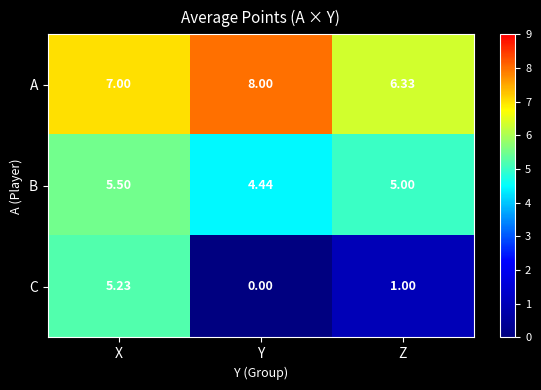

Between X and Y, which series saw the biggest shift?

C